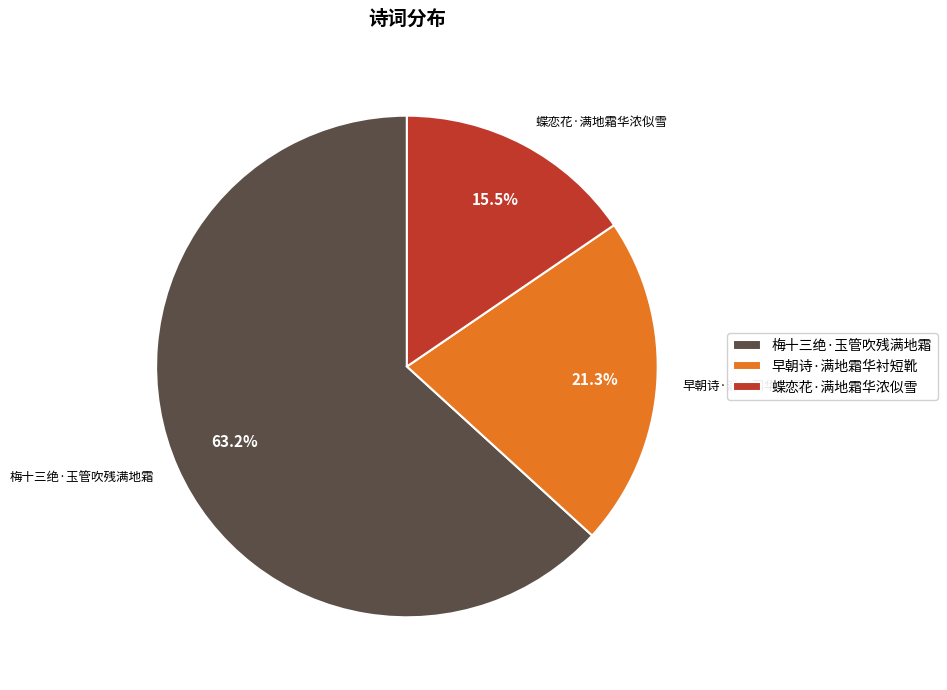

What portion of the pie excludes 梅十三绝·玉管吹残满地霜?

36.8%